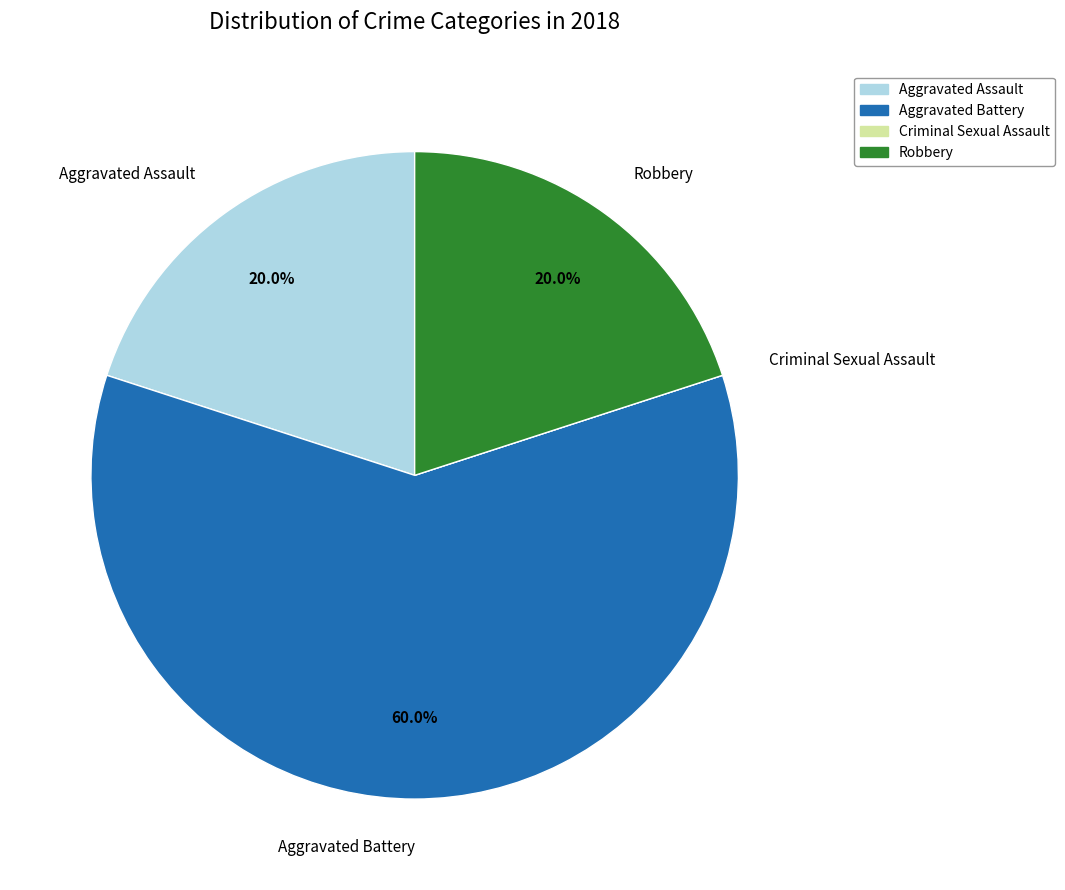

Which has a higher value, Aggravated Assault or Aggravated Battery?

Aggravated Battery